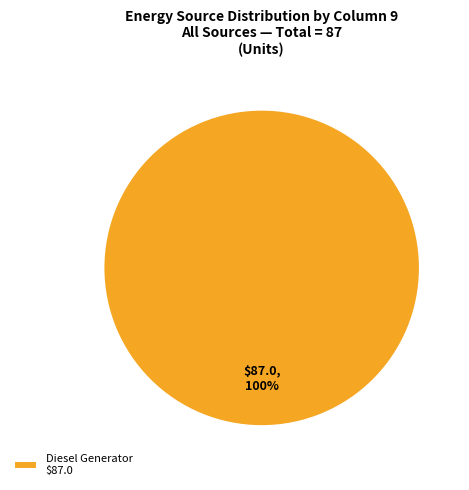

Does Diesel Generator $87.0 represent more than half of the total?

Yes